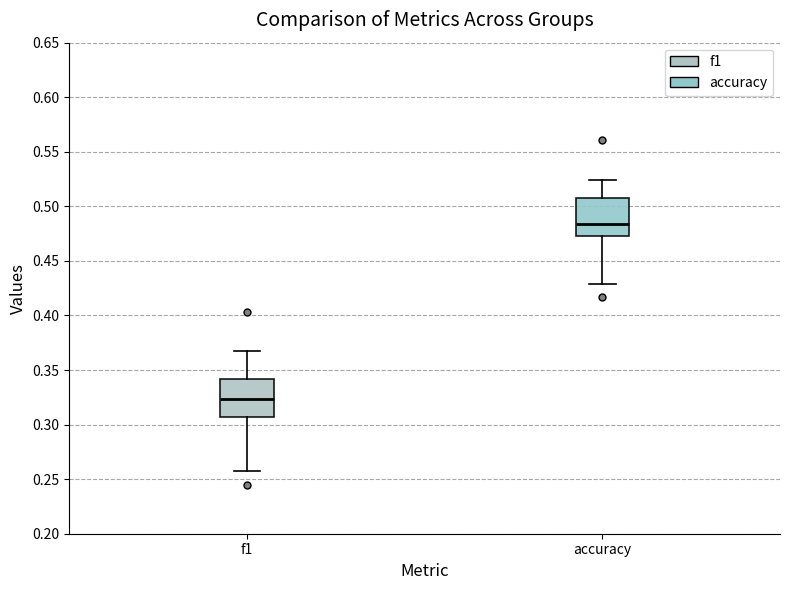

Reading left to right, transcribe this box plot: for each box, give where its median line is, the range the box spans, and where its two whiskers end, as read against the y-axis. The values are not printed on the chart, so give them approximately, as read against the axis.

f1: median 0.325, box 0.305 to 0.340, whiskers 0.255 to 0.365
accuracy: median 0.485, box 0.475 to 0.510, whiskers 0.430 to 0.525